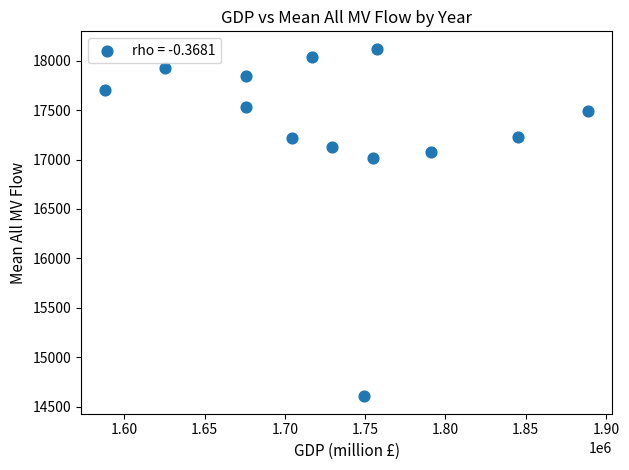

What is the range of X values (max minus min)?

300718.0